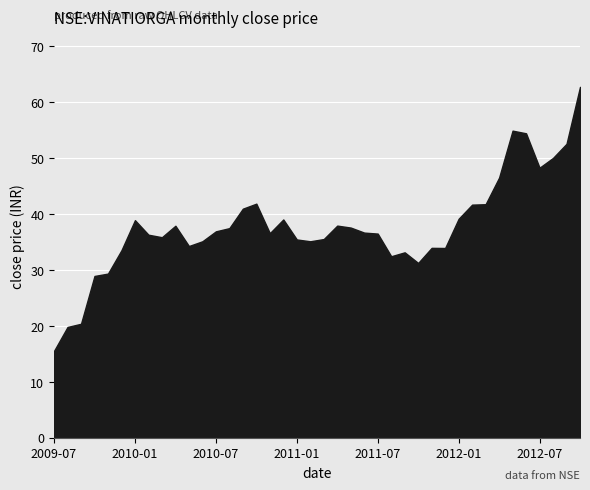

List the labels in order of value, largest first.

2012-10, 2012-05, 2012-06, 2012-09, 2012-08, 2012-07, 2012-04, 2010-10, 2012-03, 2012-02, 2010-09, 2012-01, 2010-12, 2010-01, 2011-04, 2010-04, 2011-05, 2010-08, 2010-07, 2011-06, 2010-11, 2011-07, 2010-02, 2010-03, 2011-03, 2011-01, 2010-06, 2011-02, 2010-05, 2011-11, 2011-12, 2009-12, 2011-09, 2011-08, 2011-10, 2009-11, 2009-10, 2009-09, 2009-08, 2009-07